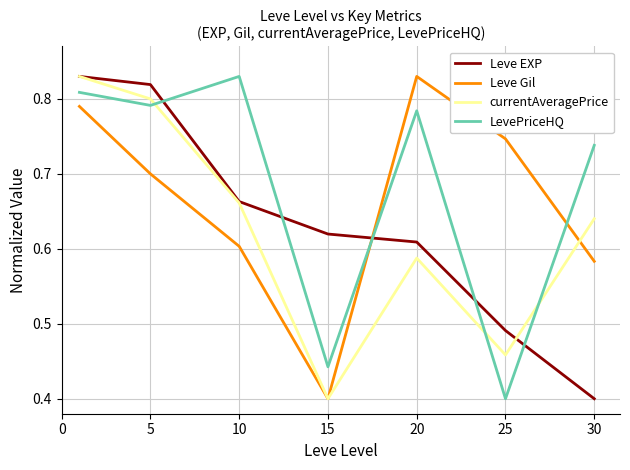

Which series has the largest total across all categories?

LevePriceHQ